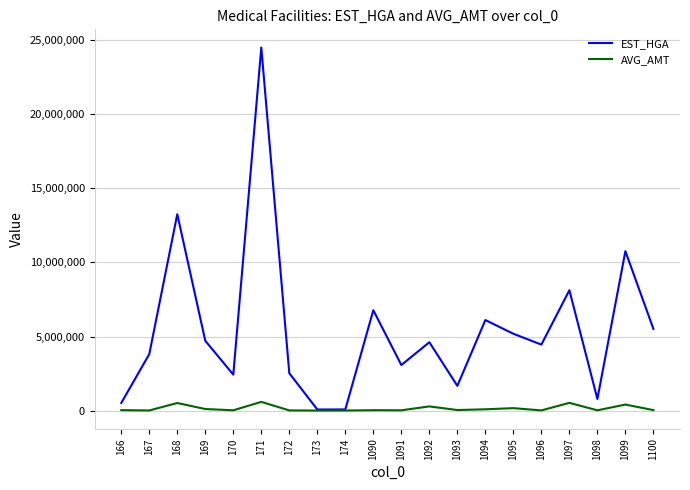

Which series has the widest spread of values?

EST_HGA